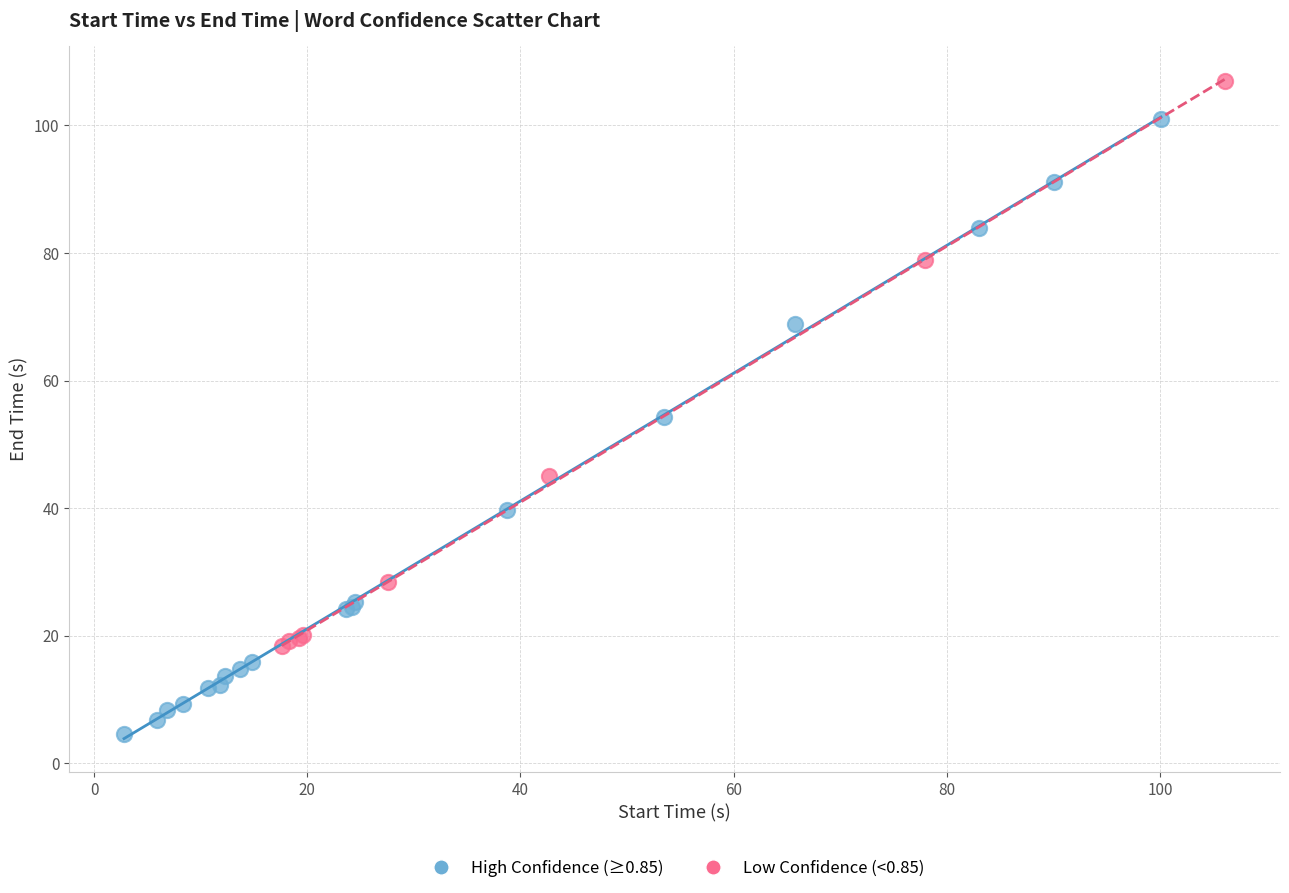

Which series has the widest spread of Y values?

High Confidence (≥0.85)